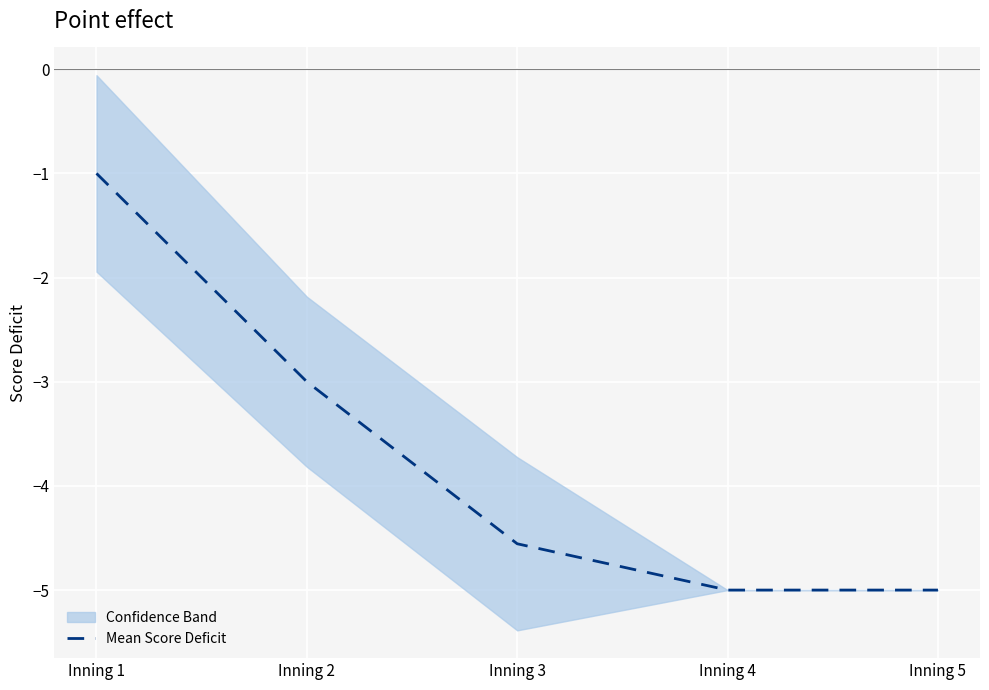

Where is the data nearest to the value -3?

Inning 2